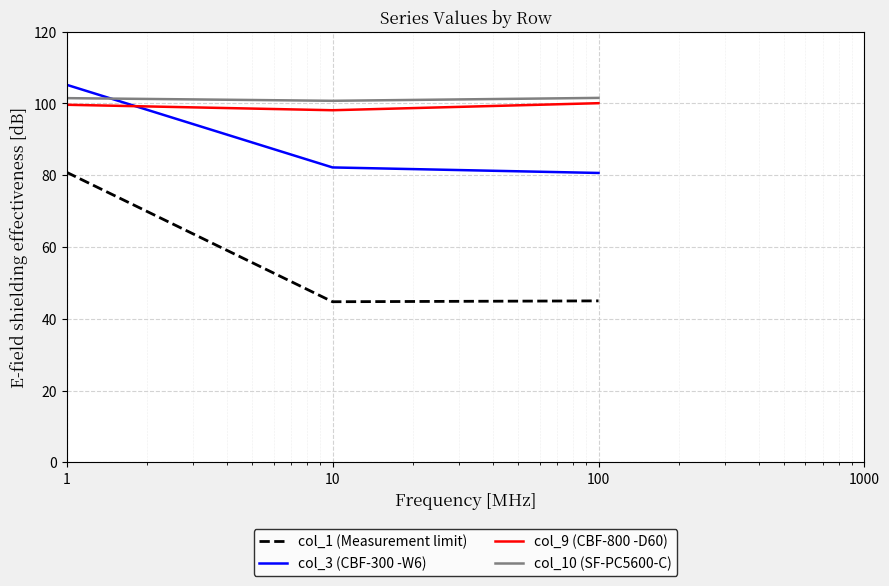

Which series has the largest range (max minus min)?

col_1 (Measurement limit)